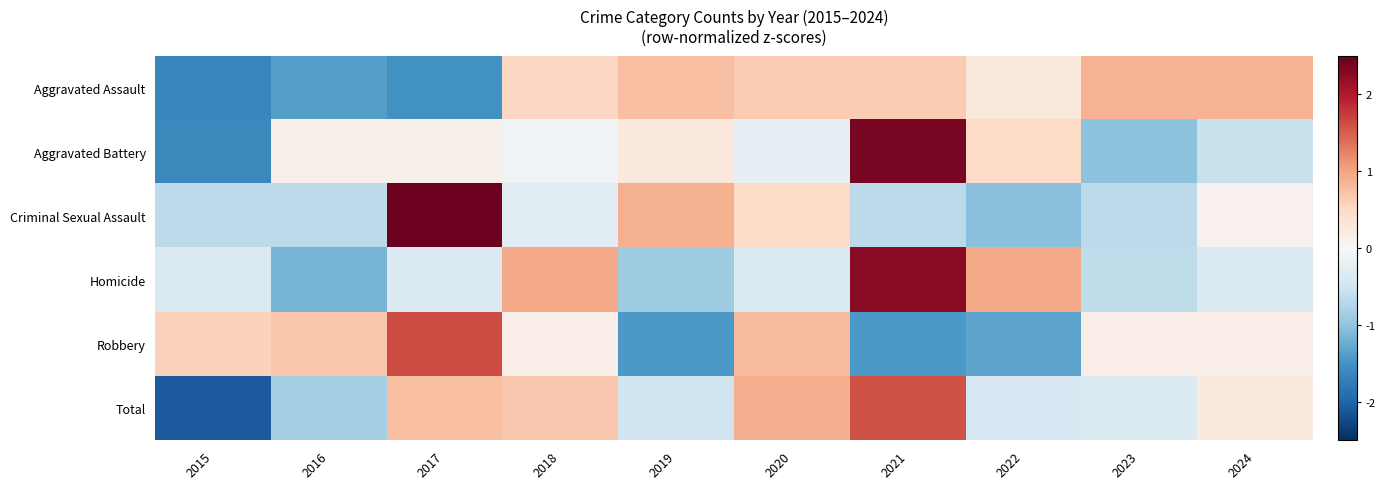

What is the spread (max minus min) of values at 2015?

2.7